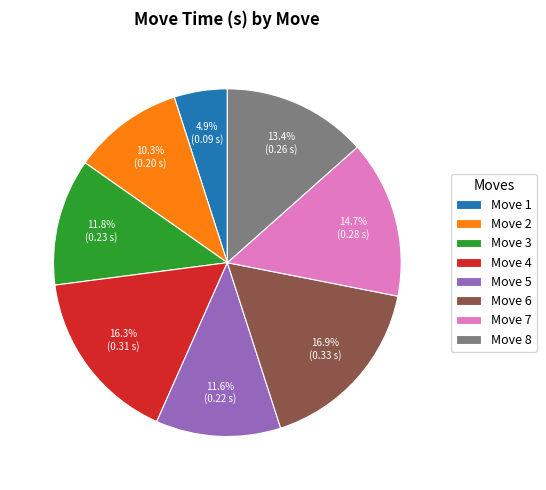

Count the number of slices in the pie.

8